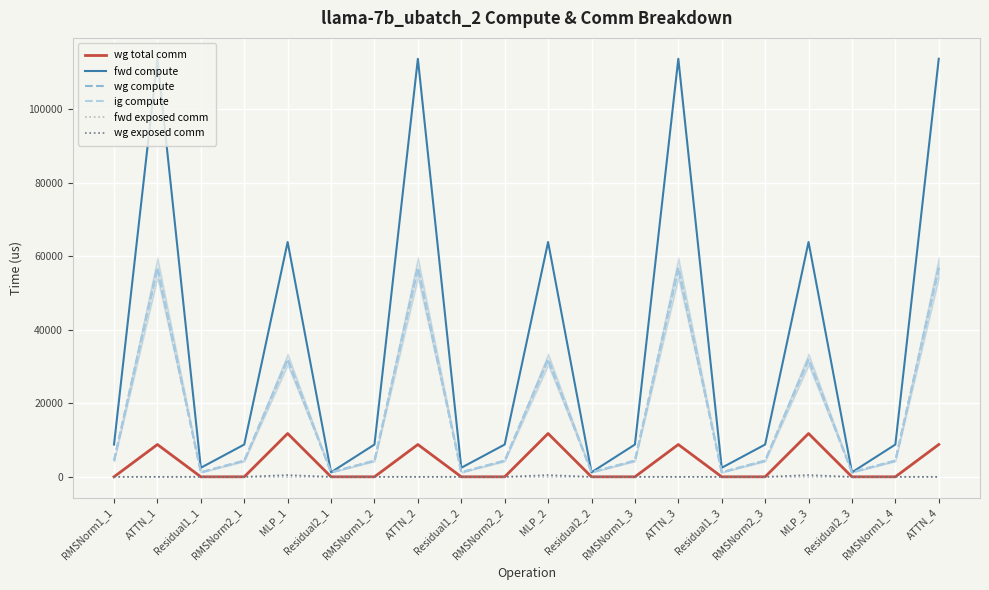

What is the value of the ig compute point at the 3rd from the left?

1231.7